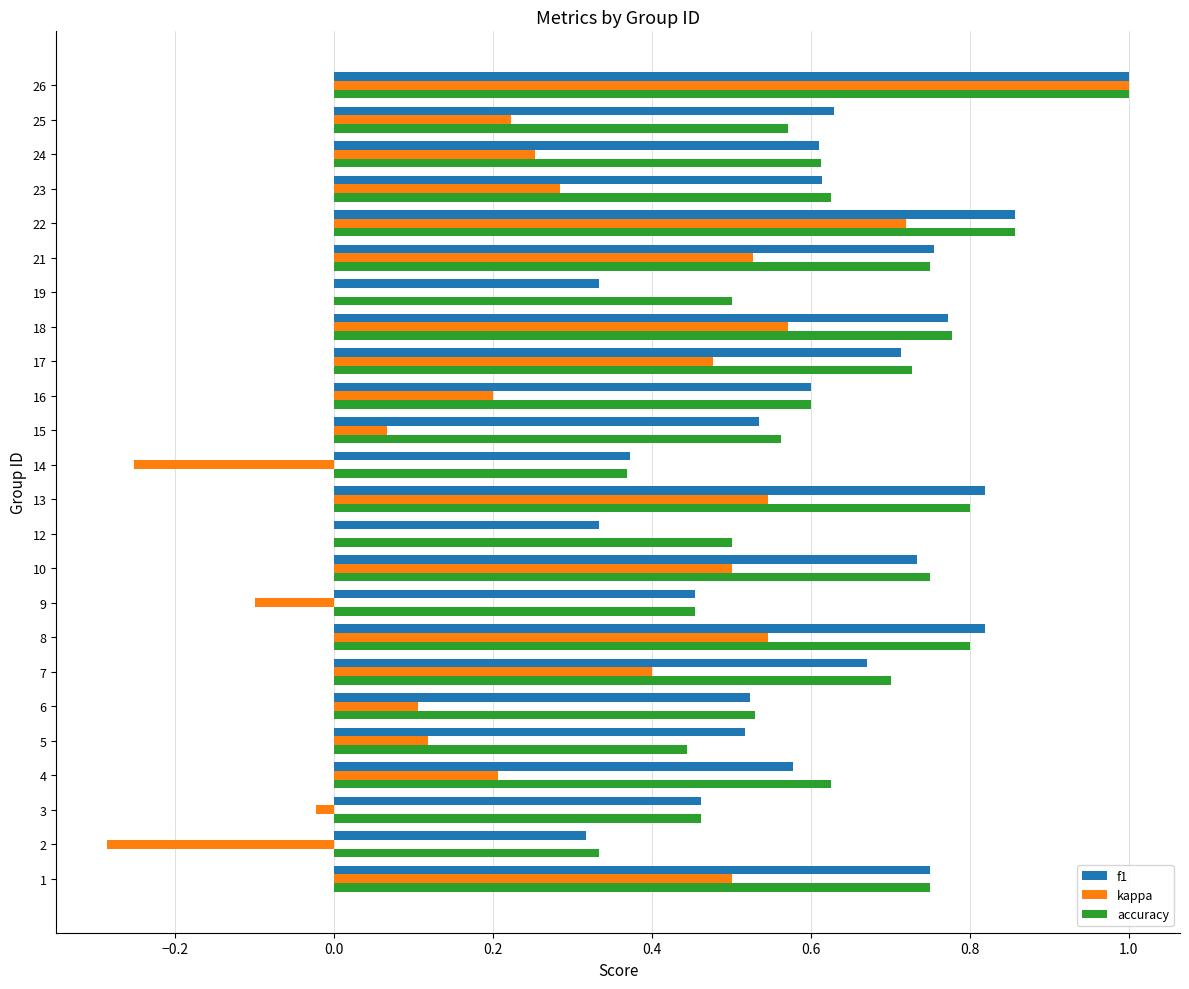

What is the maximum value shown in the chart?

1.0